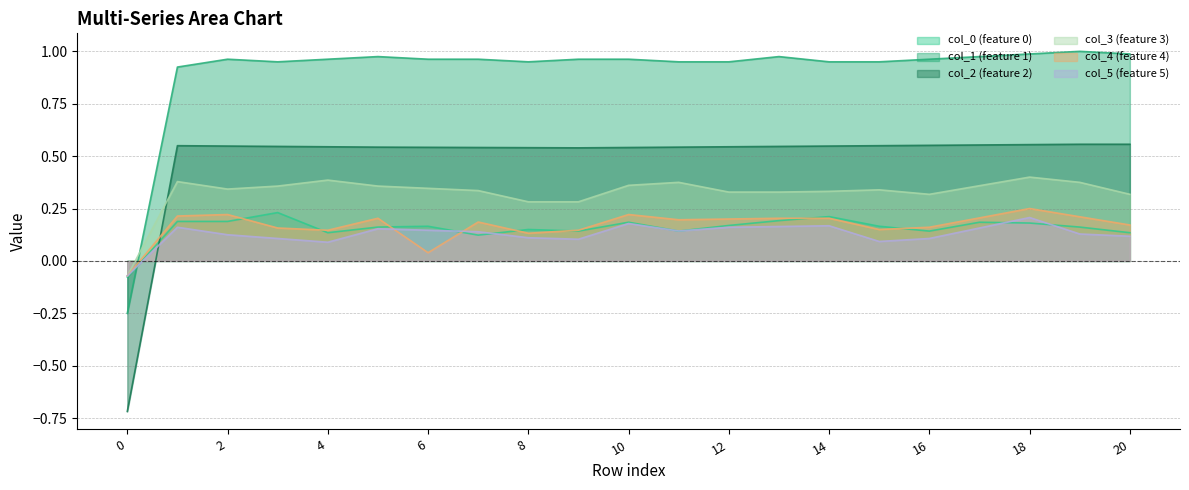

At how many categories does at least one series exceed 0?

20